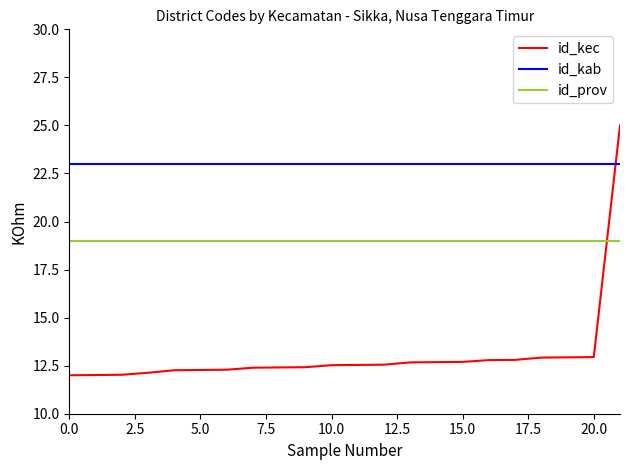

What is the minimum value for id_kab?

23.0